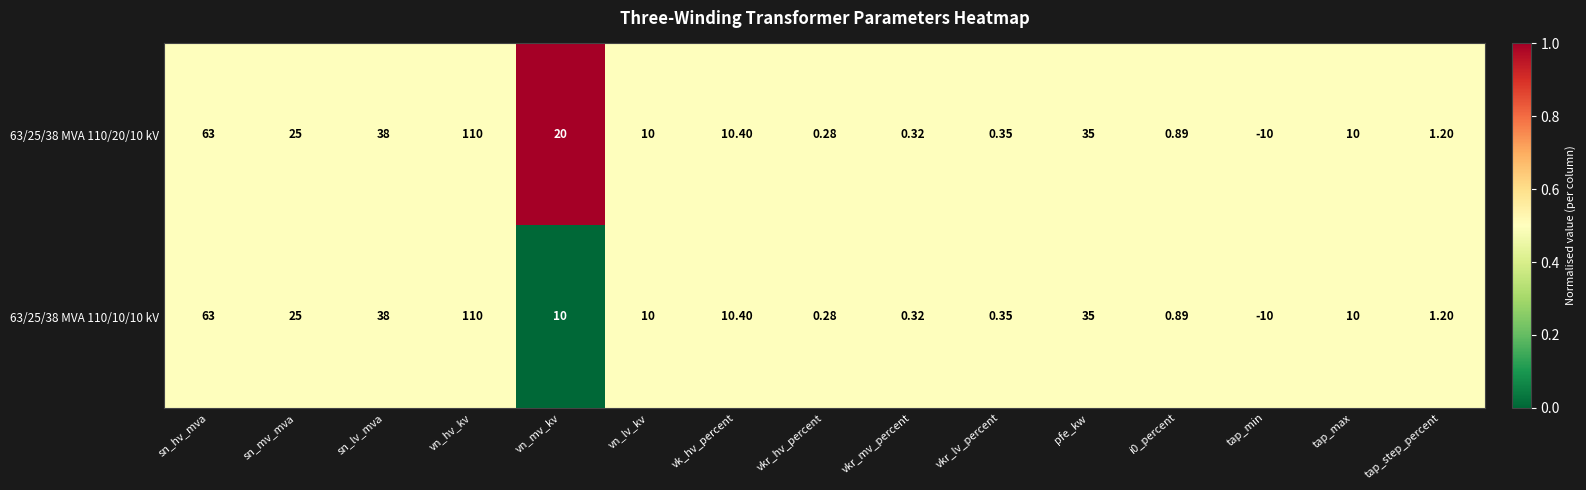

At how many categories does at least one series exceed 0?

14